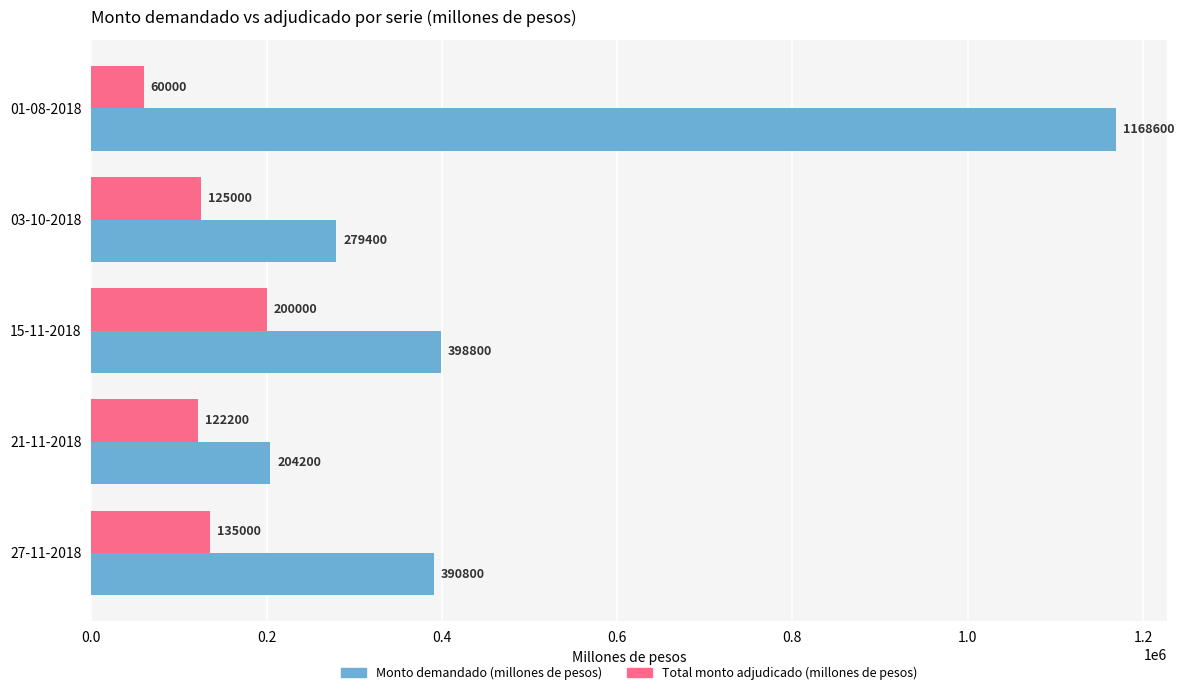

How many values in the Total monto adjudicado (millones de pesos) series are below 125000?

2